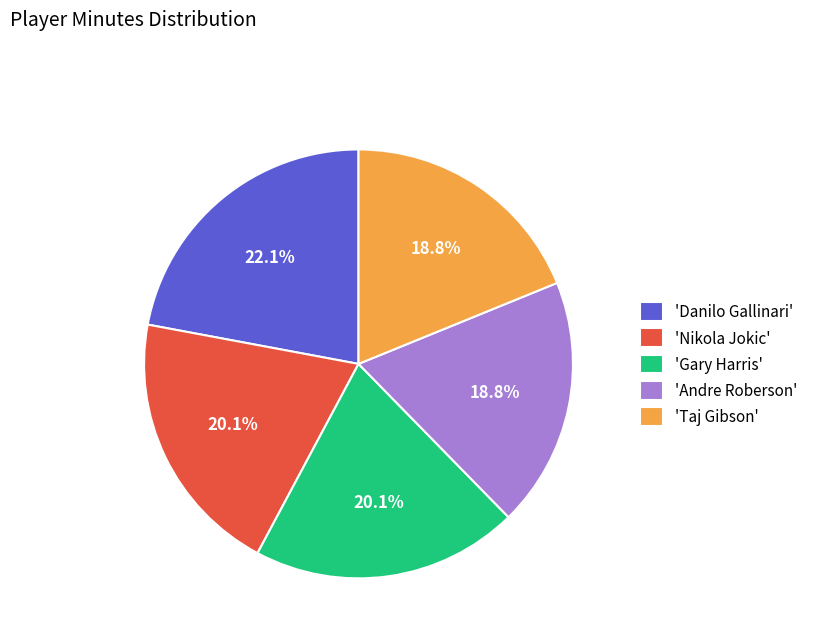

Count the number of slices in the pie.

5